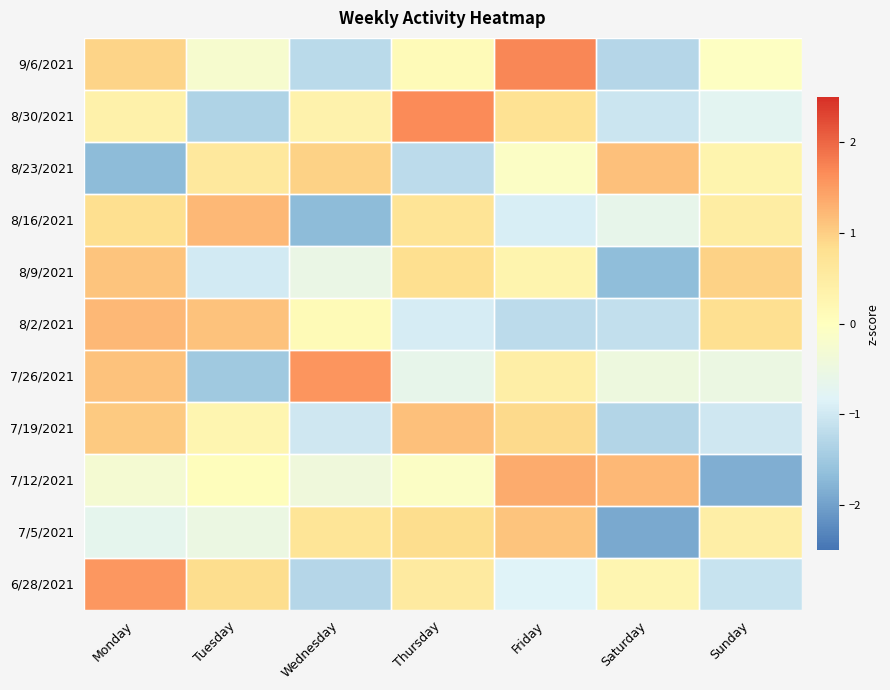

What is the total value across all series at Sunday?

-2.3